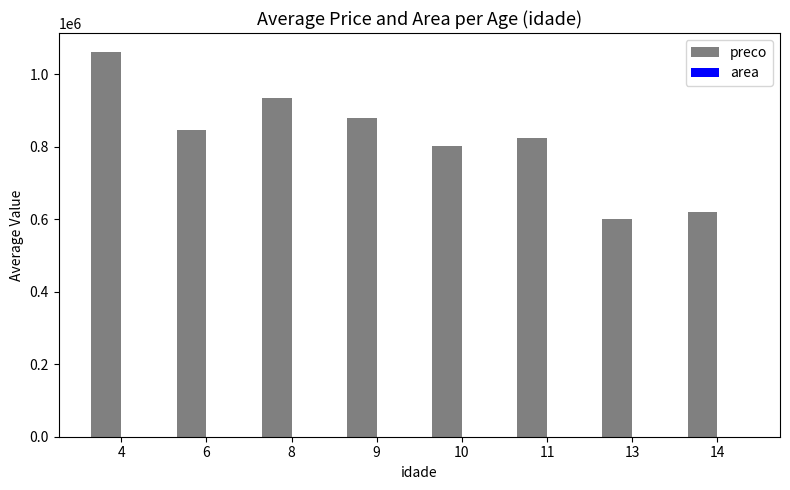

Count the number of data series in this chart.

2